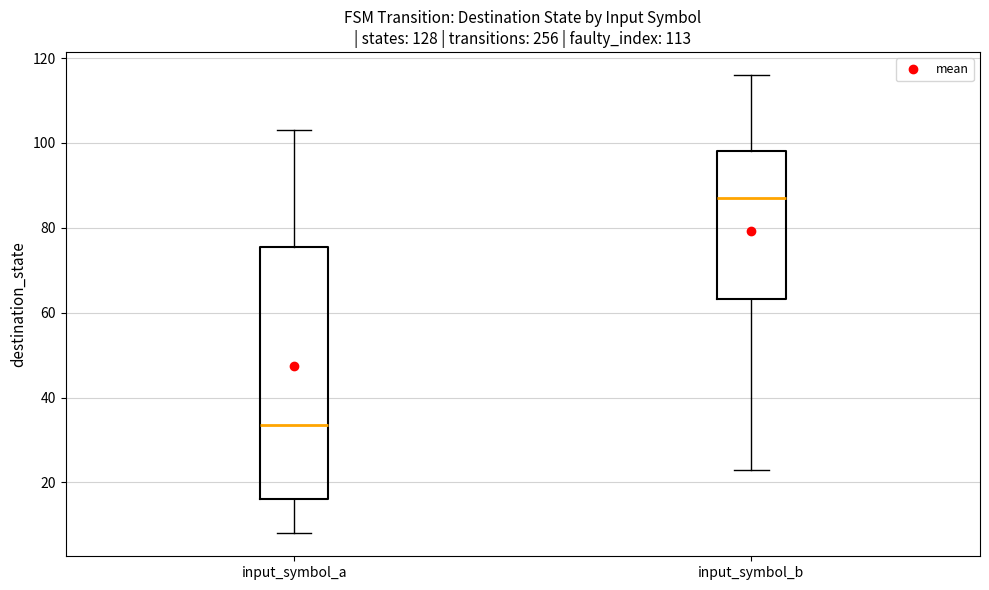

Which box is the tallest, from its lower edge to its upper edge?

input_symbol_a